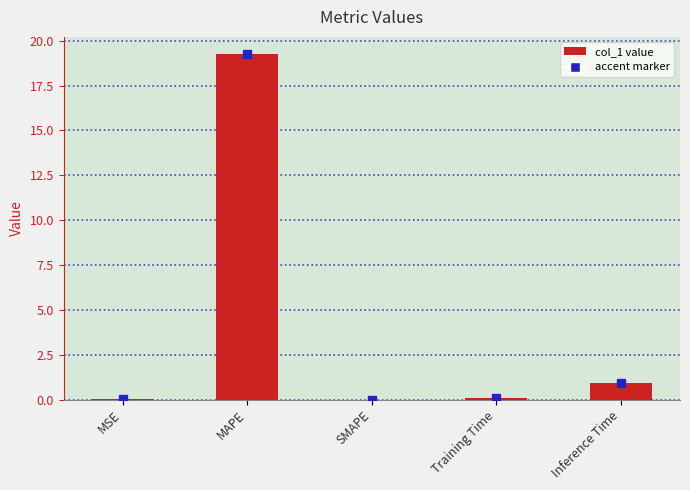

Which label corresponds to the largest value in the chart?

MAPE